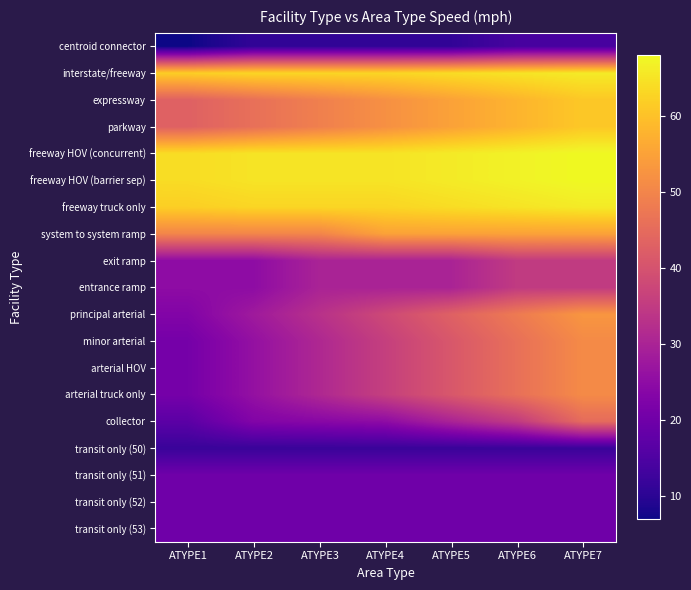

Between ATYPE4 and ATYPE7, which series saw the biggest shift?

collector